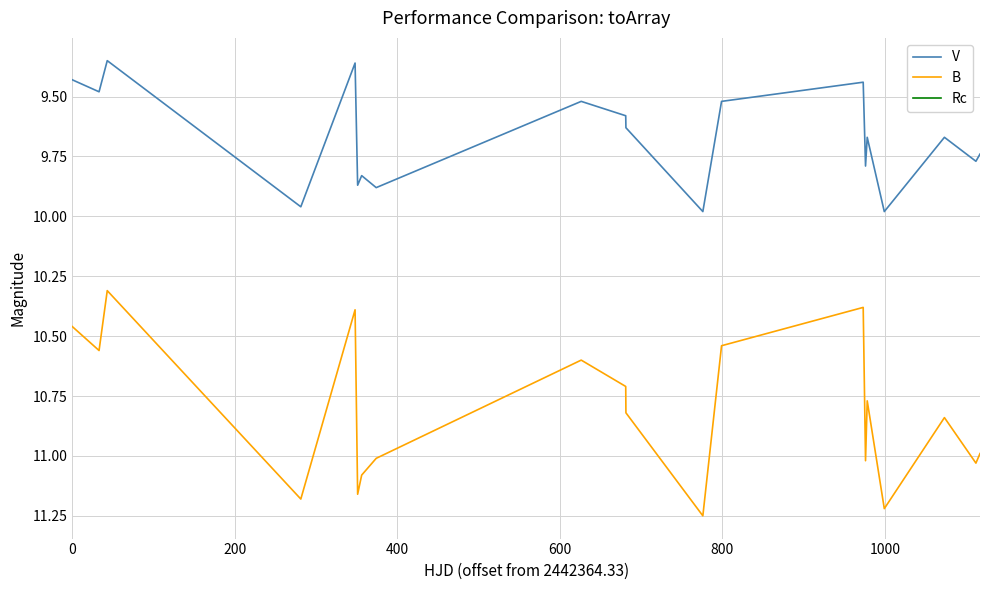

Rank the series by their maximum value, from lowest to highest.

V, B